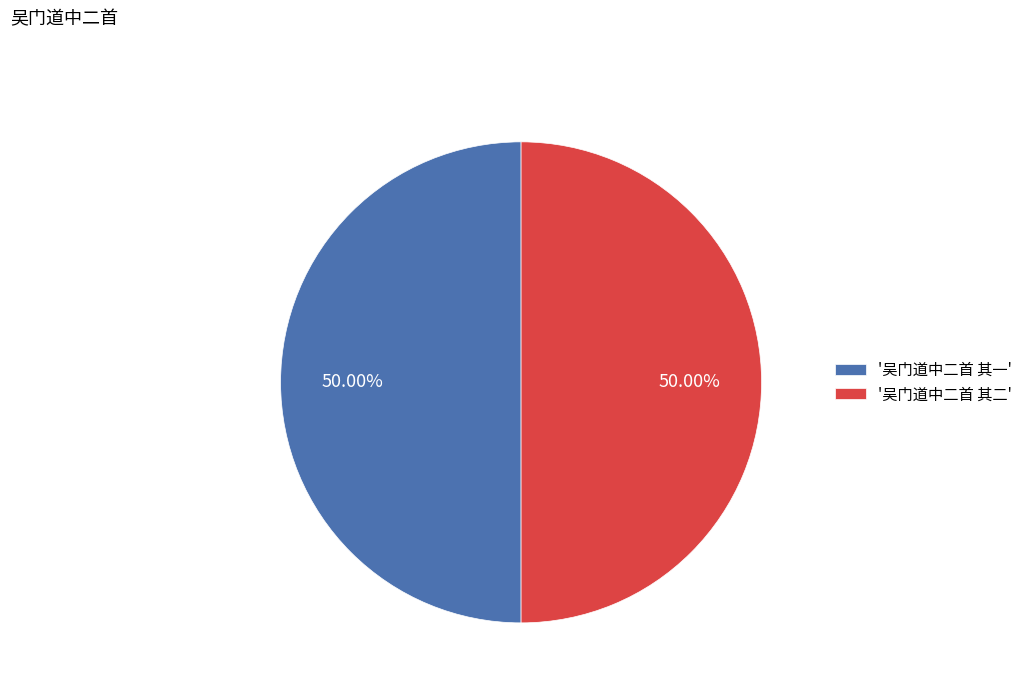

Approximately how many times larger is the value at '吴门道中二首 其一' compared to '吴门道中二首 其二'?

1.0